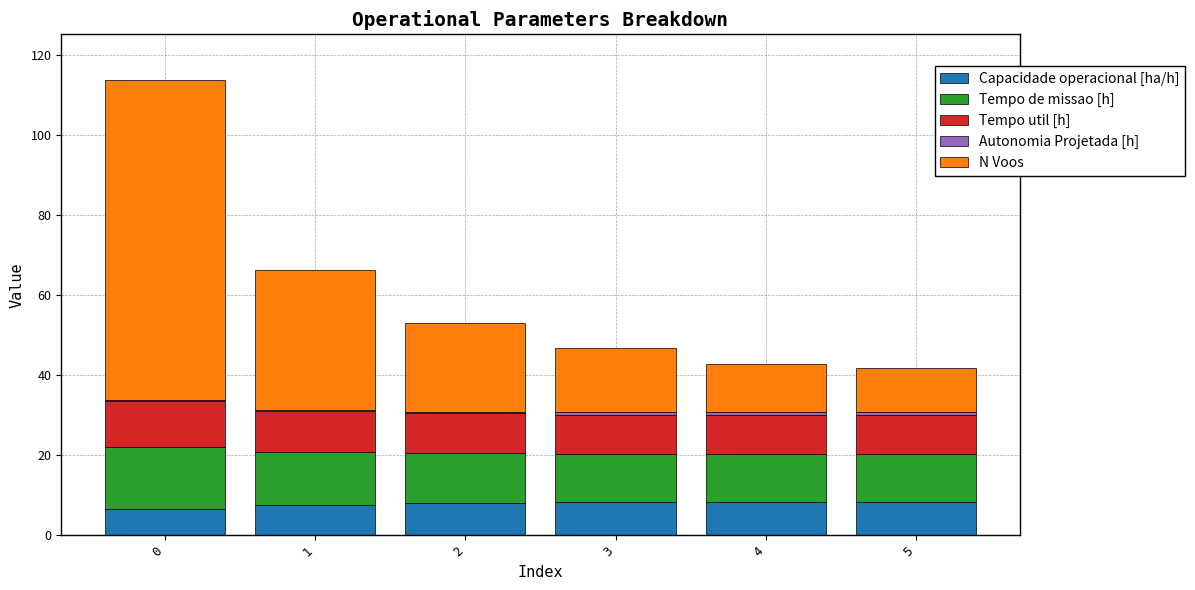

What is the difference between the Capacidade operacional [ha/h] values at 3 and 5?

0.2